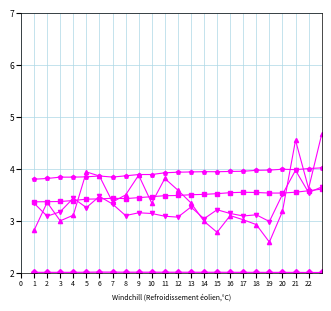

What is the smallest value displayed?

2.0